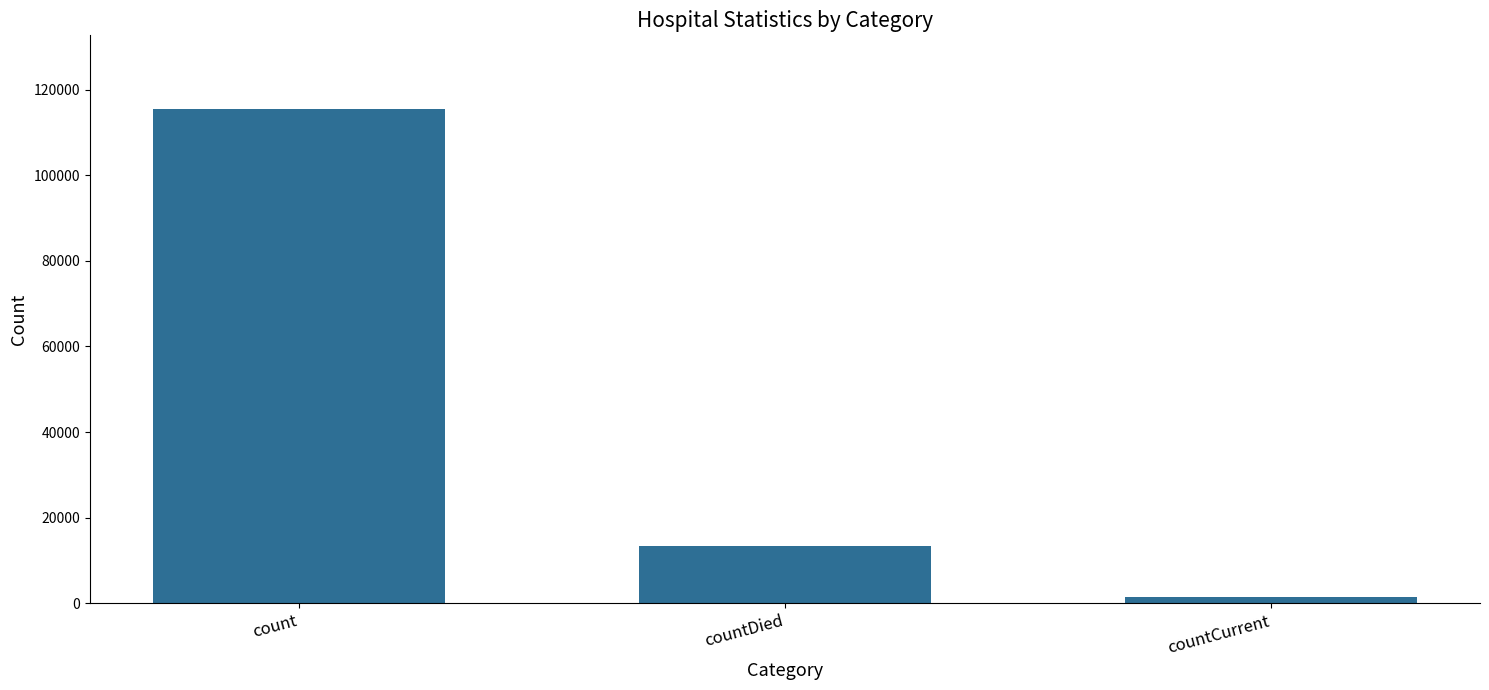

Which category has the lowest value across all series?

countCurrent